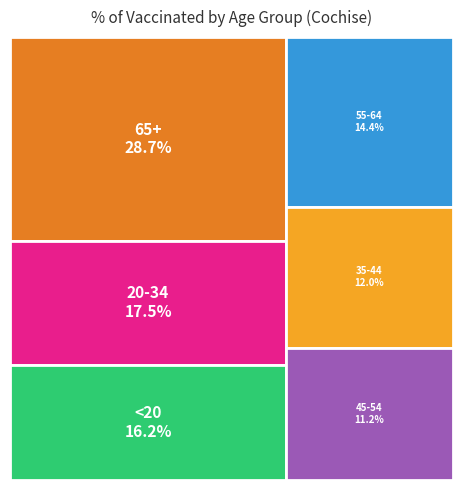

What percentage is the <20 slice, to the nearest percent?

16%